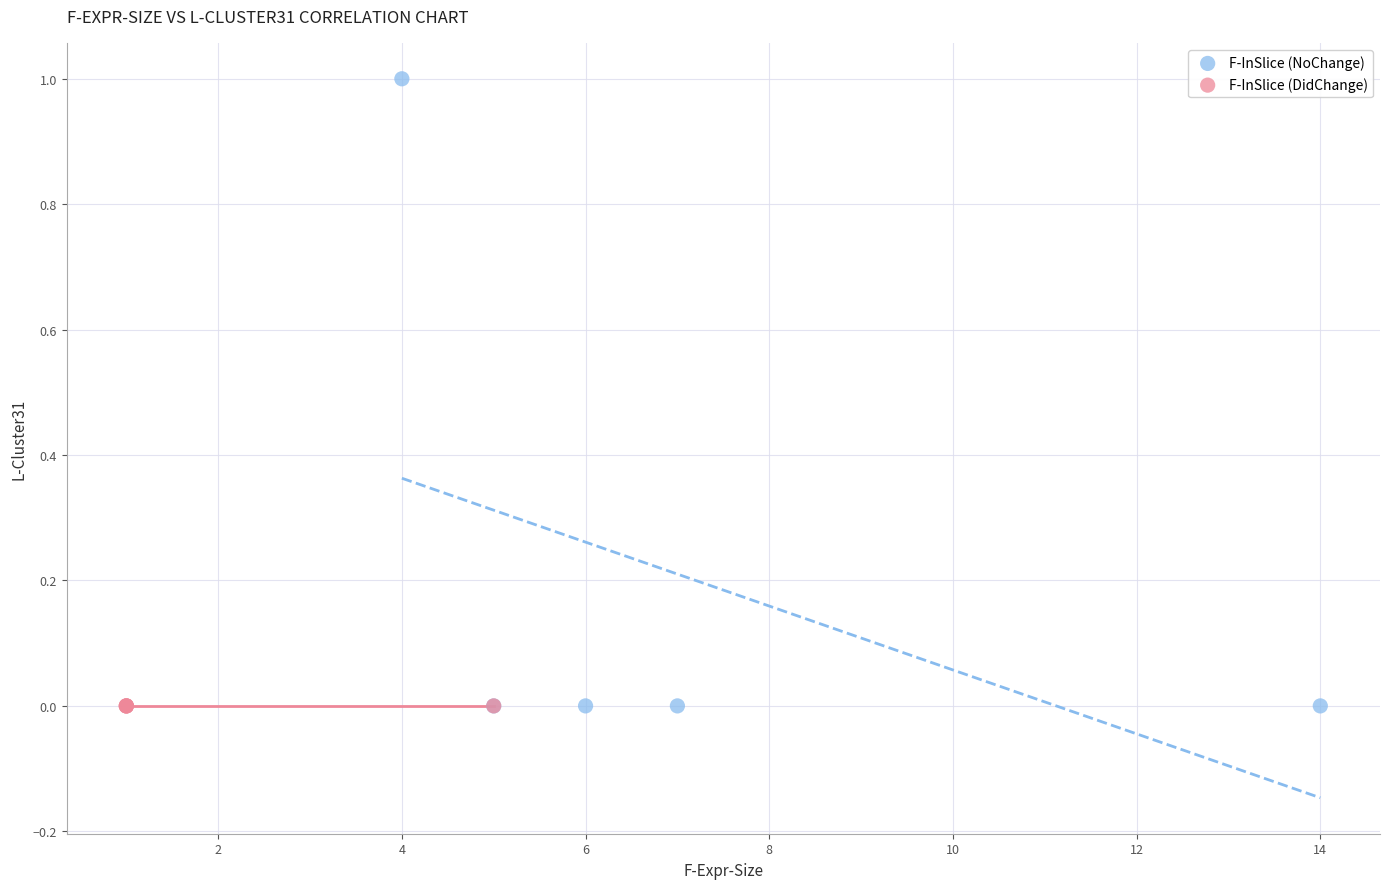

What are all the series names shown in the legend?

F-InSlice (NoChange), F-InSlice (DidChange)